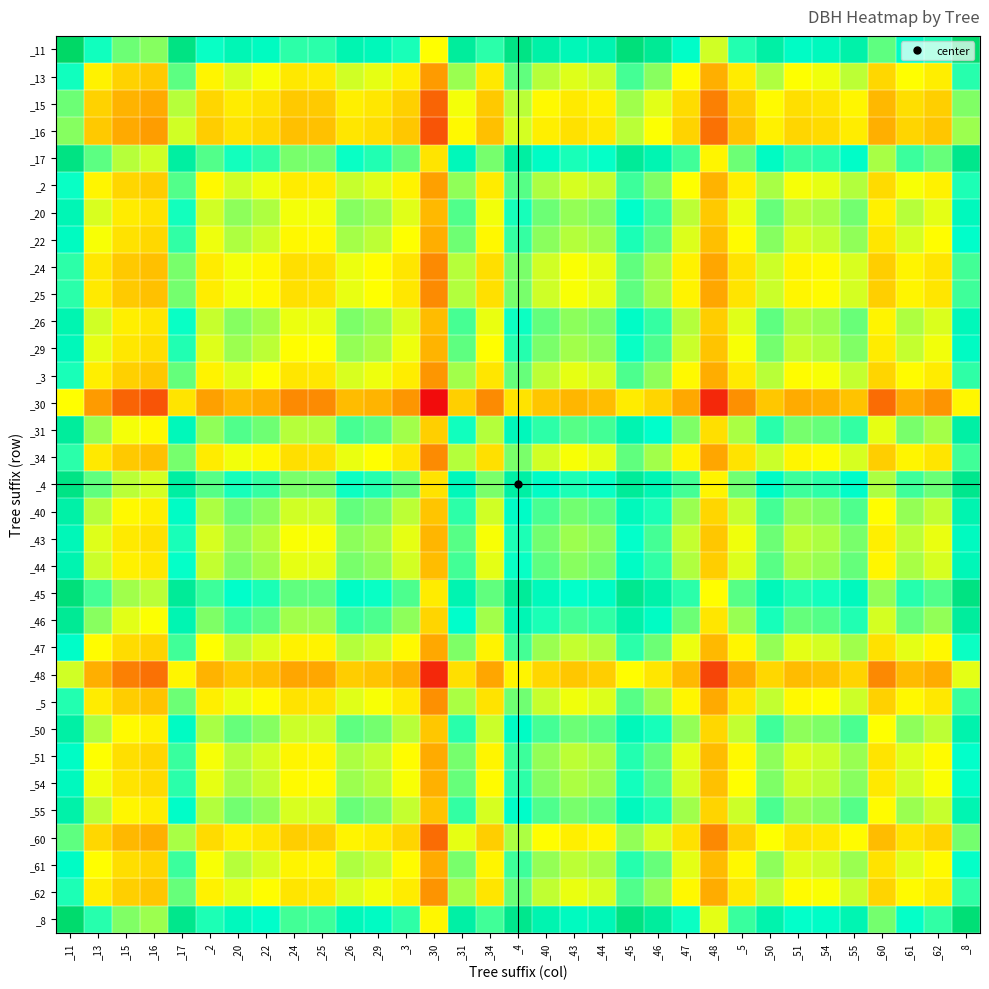

At which category is the sum across all series the highest?

_11